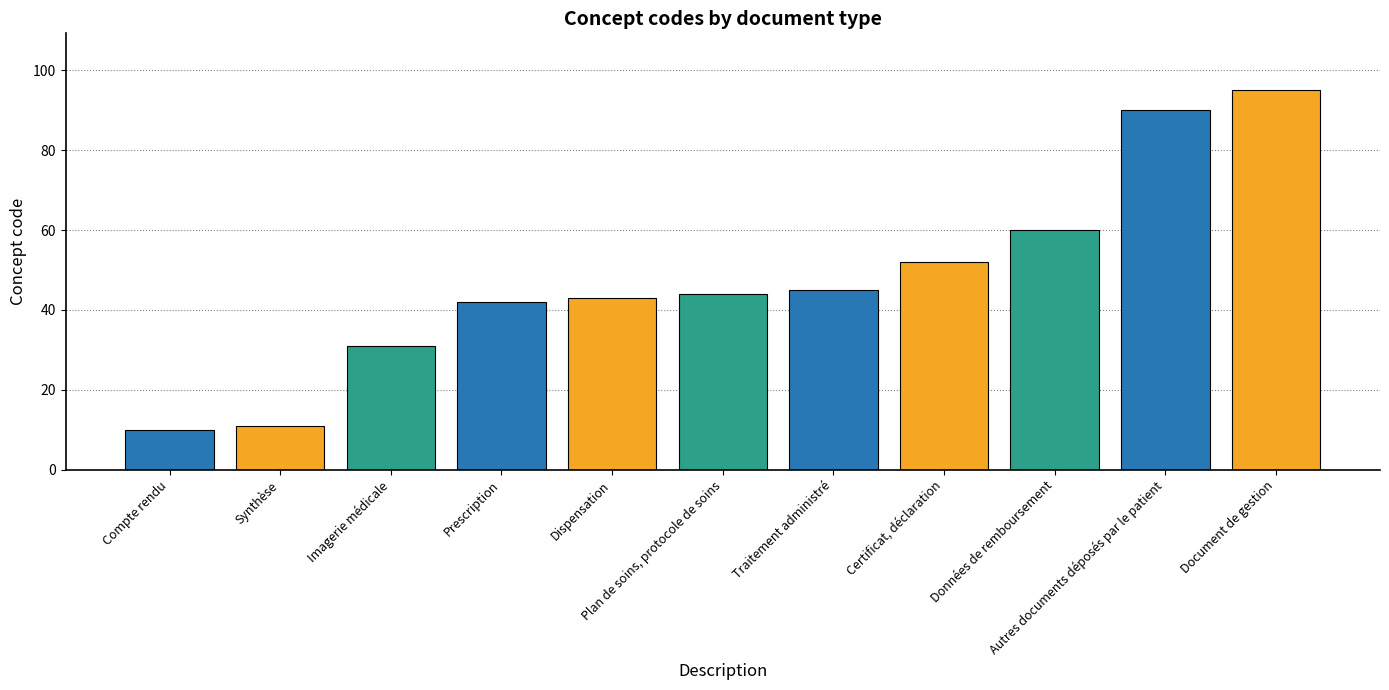

What is the smallest value displayed?

10